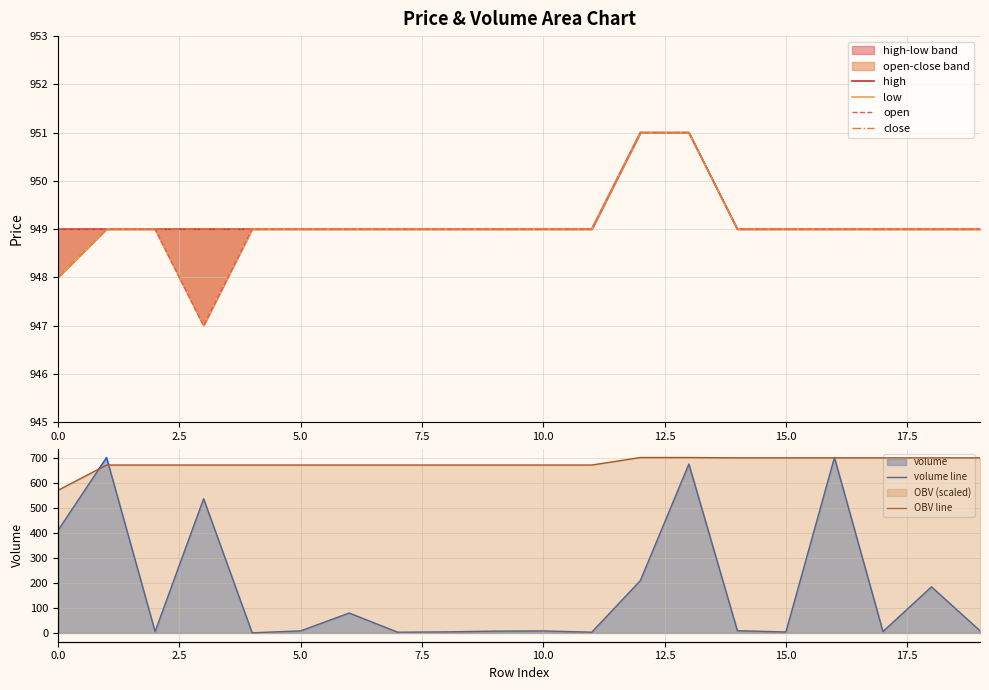

The value of low at 18 is 949.0. True or false?

True